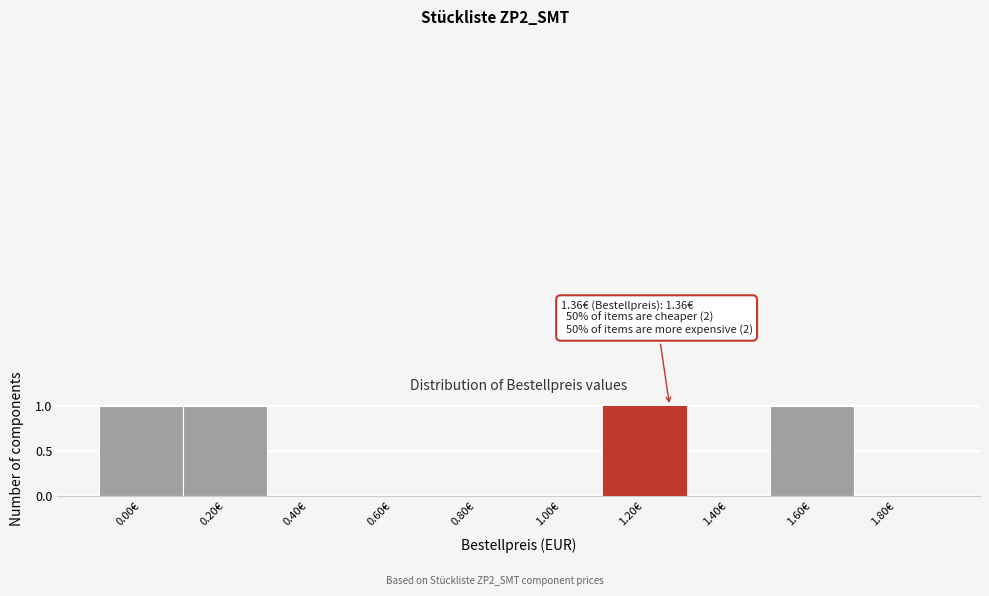

Reading left to right, what are all the values shown in this chart?

0.00€=1	0.20€=1	0.40€=0	0.60€=0	0.80€=0	1.00€=0	1.20€=1	1.40€=0	1.60€=1	1.80€=0